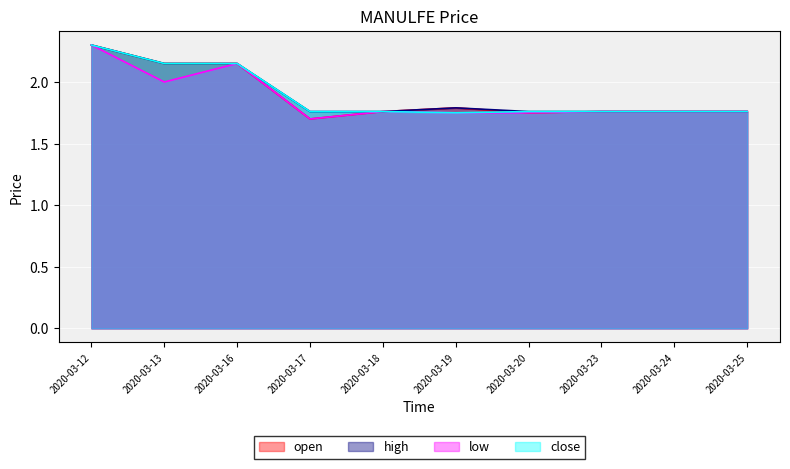

Rank the series by their maximum value, from highest to lowest.

open, high, low, close